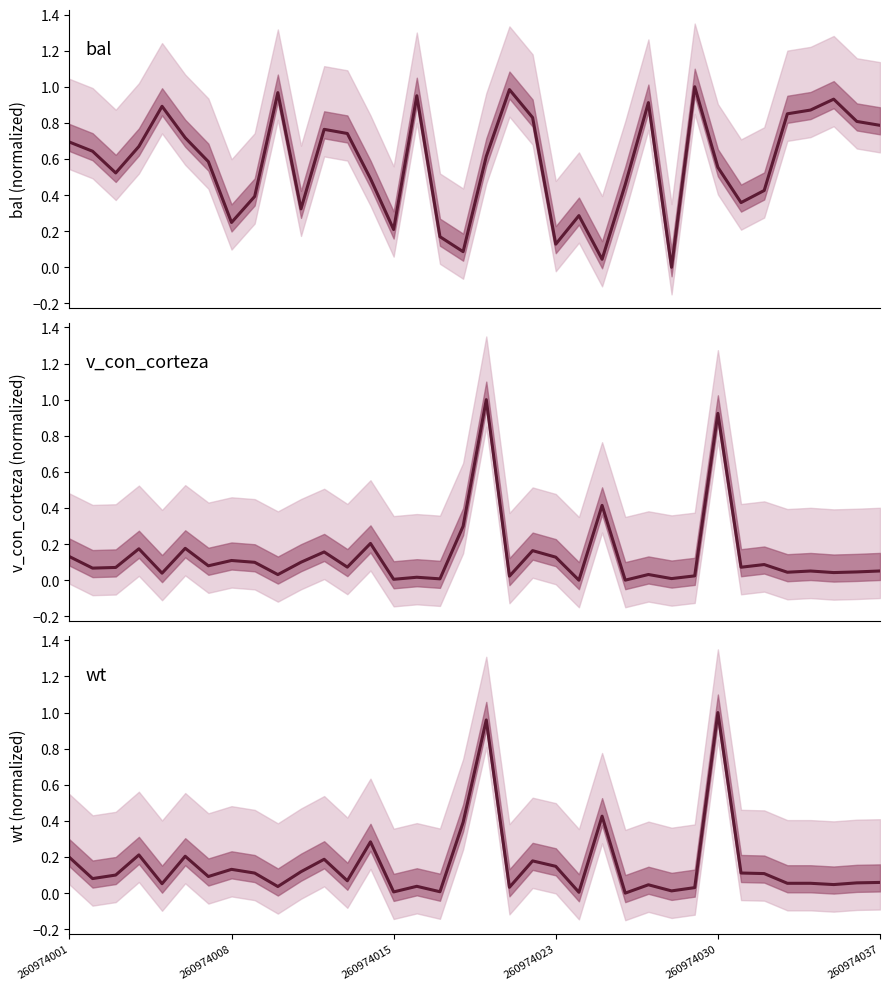

Between which two adjacent categories do v_con_corteza and bal first intersect?

16 and 17